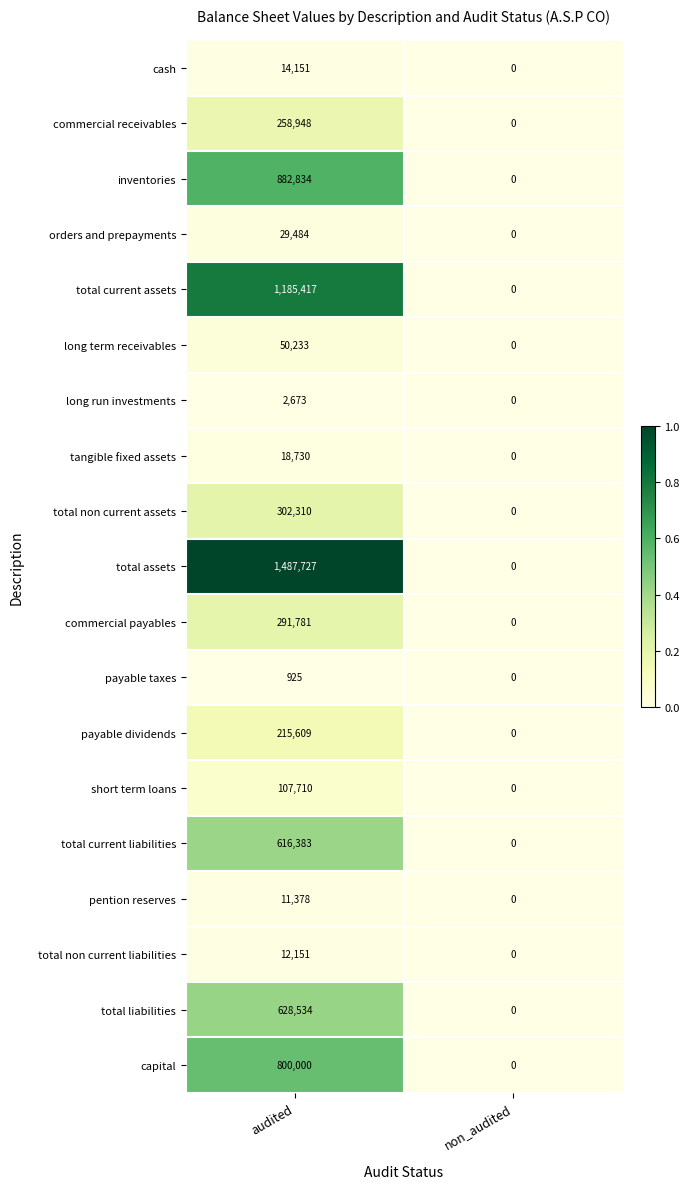

Which label corresponds to the smallest value in the chart?

non_audited